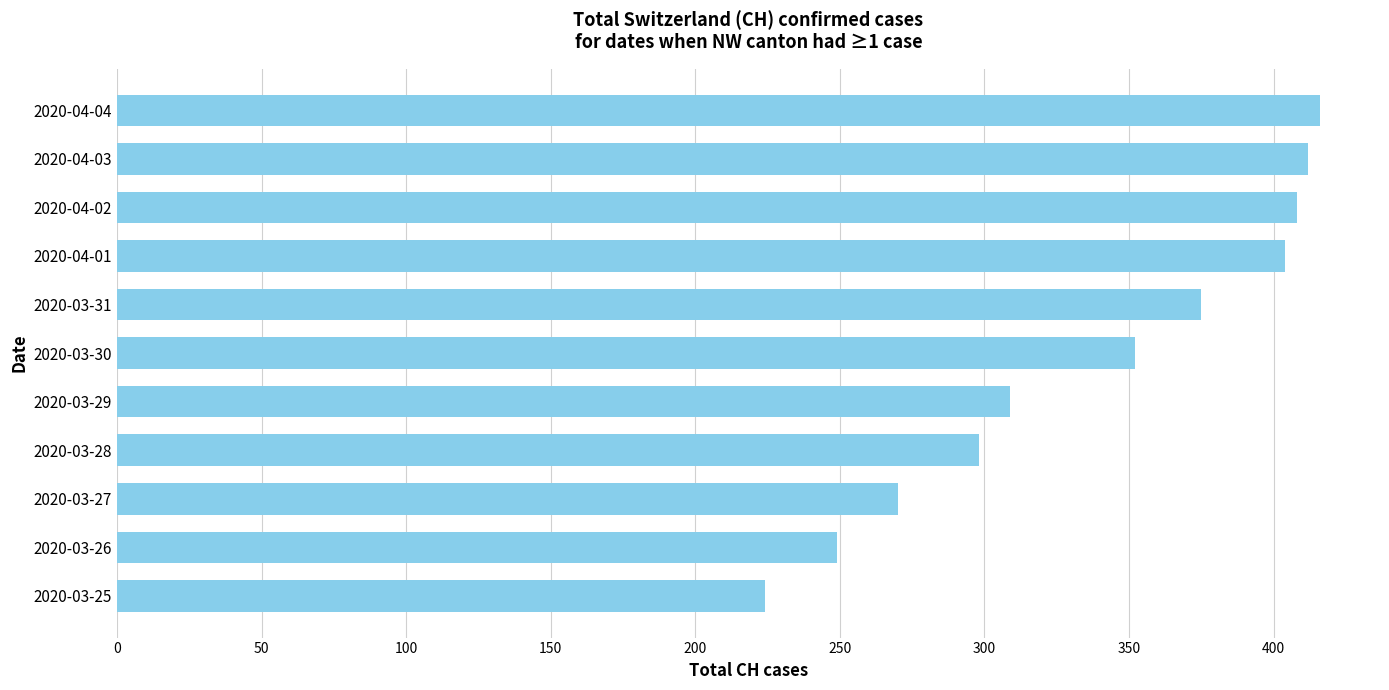

Rank the categories by value from lowest to highest.

2020-03-25, 2020-03-26, 2020-03-27, 2020-03-28, 2020-03-29, 2020-03-30, 2020-03-31, 2020-04-01, 2020-04-02, 2020-04-03, 2020-04-04